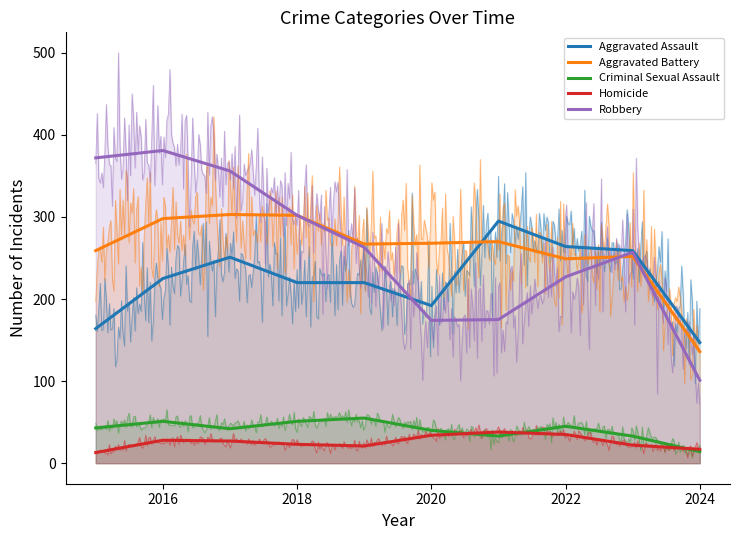

What position from the left is 2022?

8